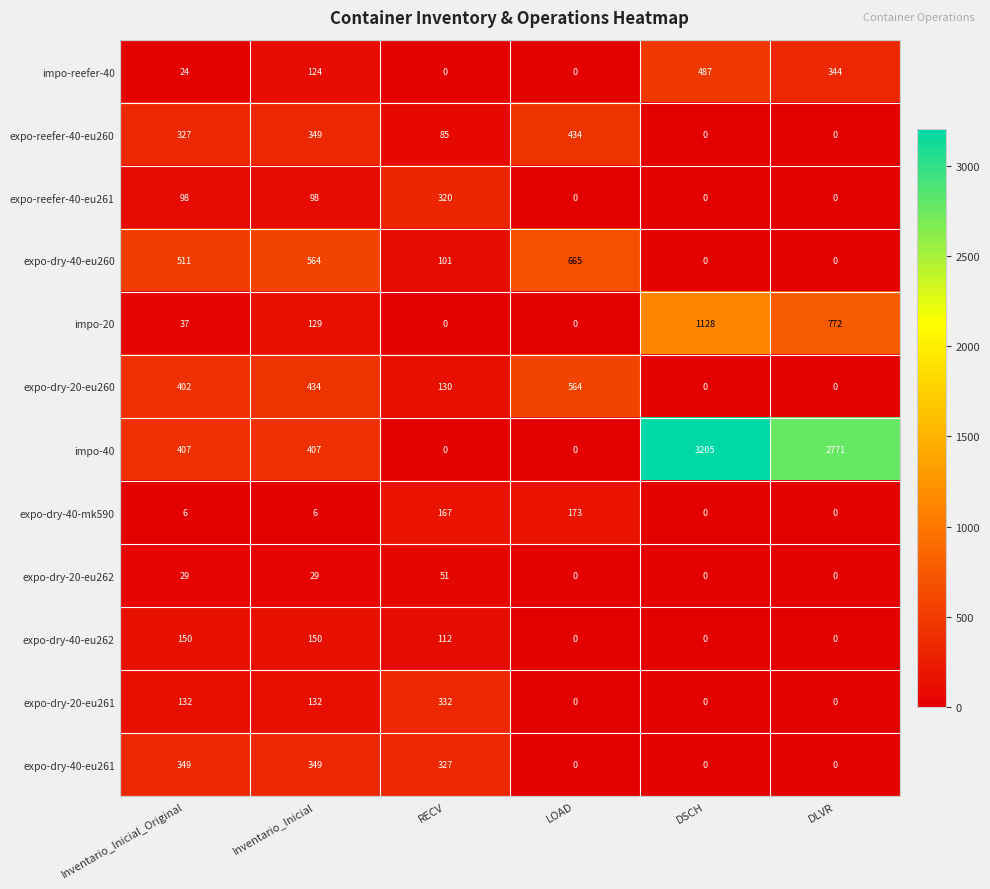

What is the total value across all series at RECV?

1625